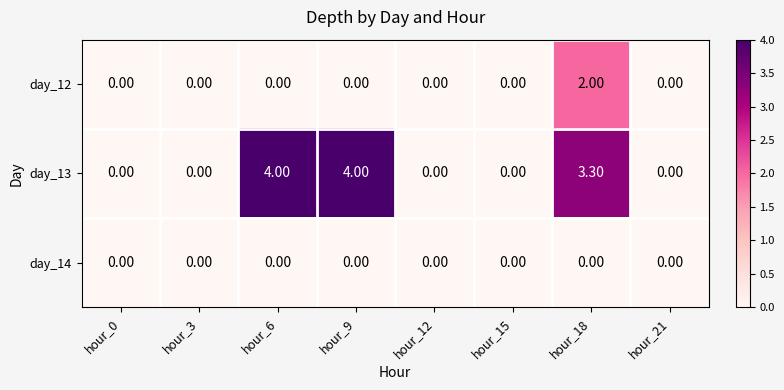

What is the difference between the day_13 values at hour_18 and hour_9?

0.7